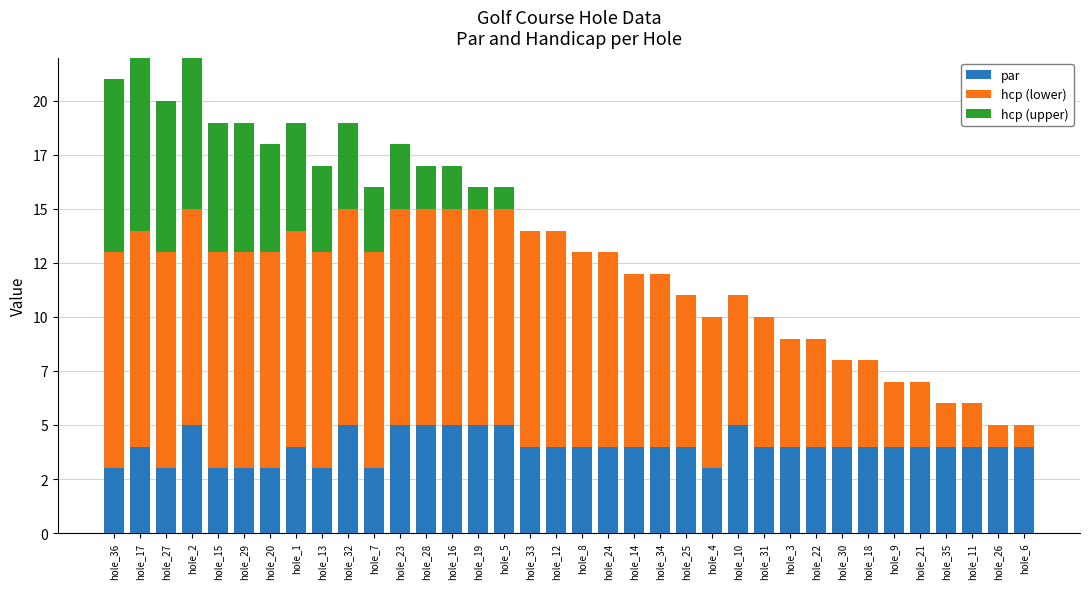

Between hole_34 and hole_30, which series saw the biggest shift?

hcp (lower)